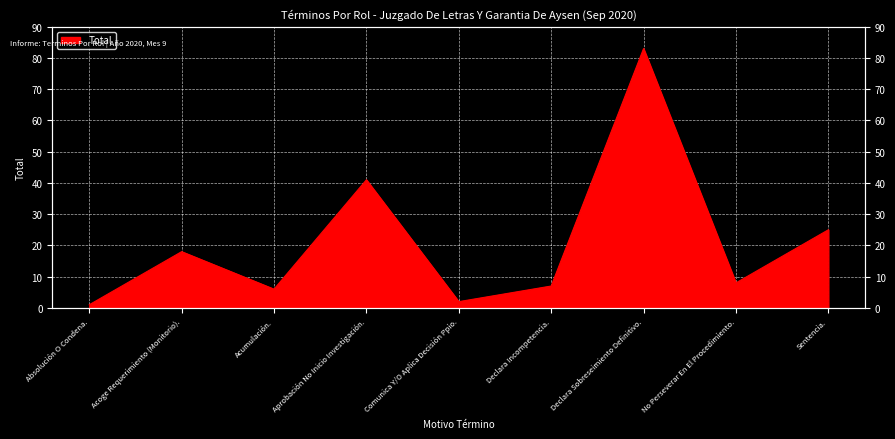

What is the minimum value shown in the chart?

1